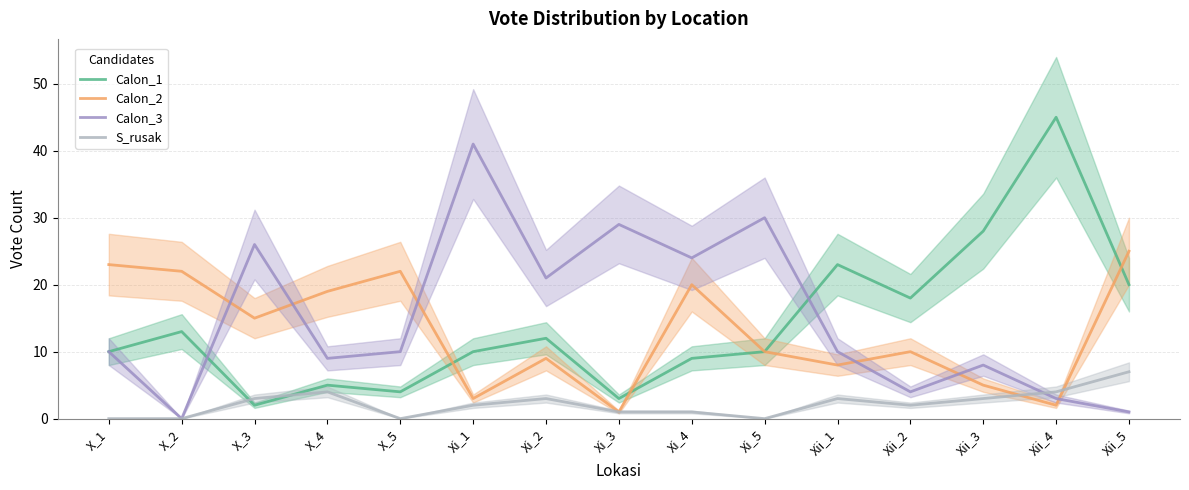

Between Xi_4 and Xii_2, which series saw the biggest shift?

Calon_3